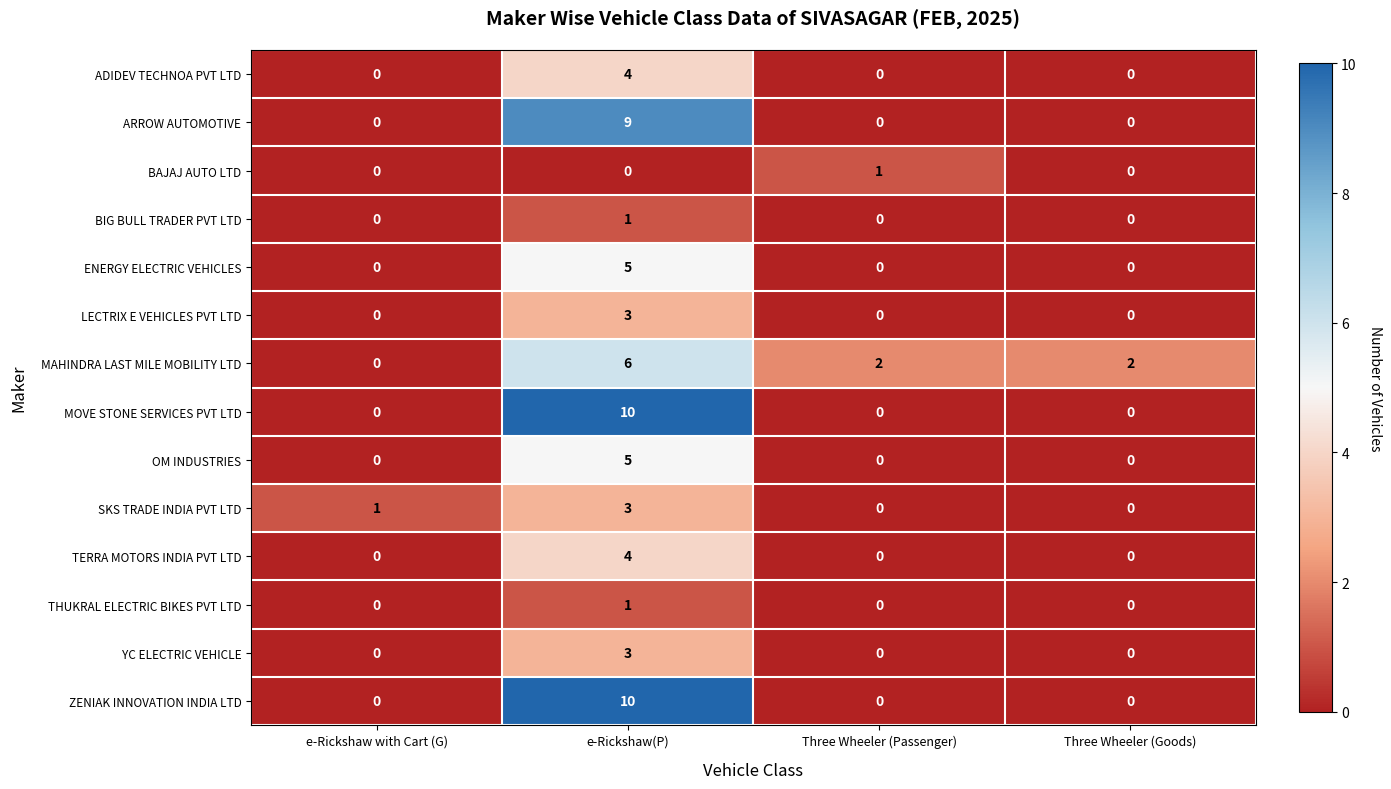

True or false: ENERGY ELECTRIC VEHICLES has a value of 3 at e-Rickshaw with Cart (G).

False